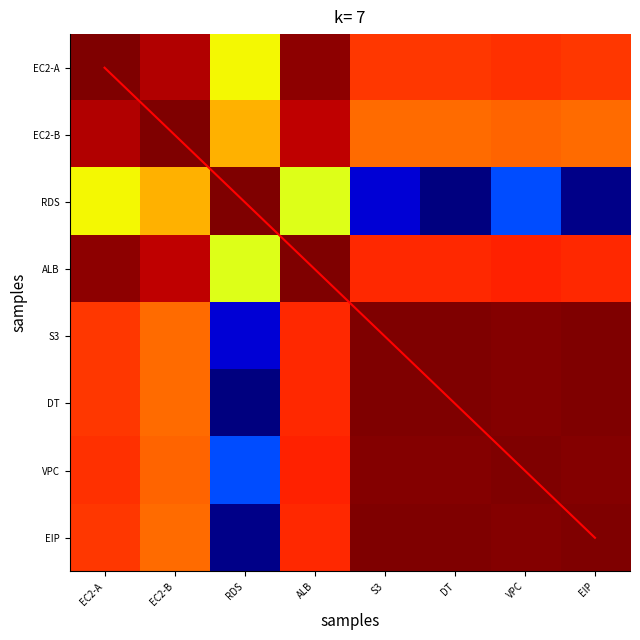

What is the difference between the highest and lowest values at S3?

3948.8